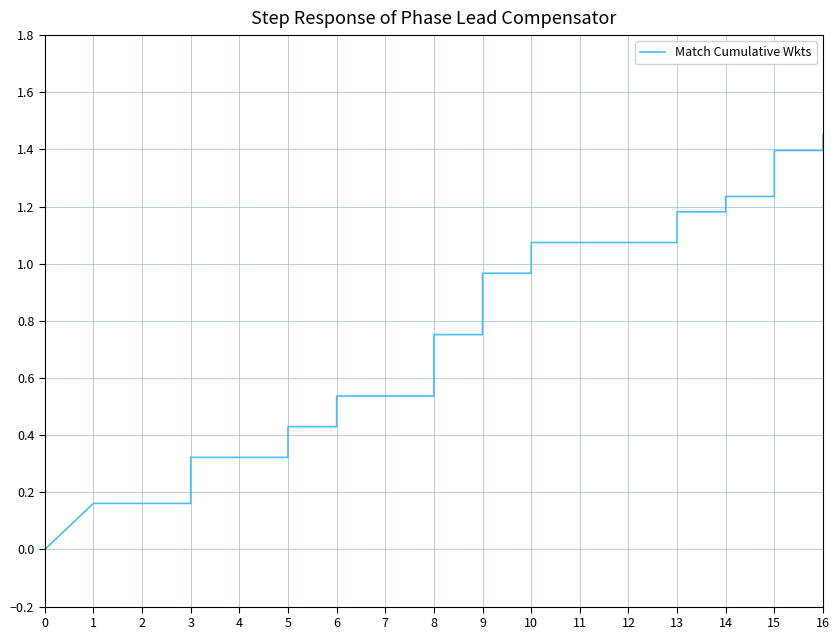

The value at 8 is 0.1. True or false?

False